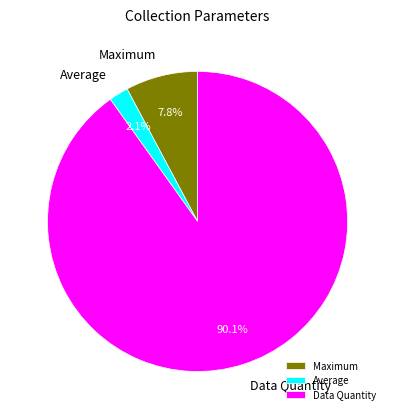

What is the majority slice?

Data Quantity